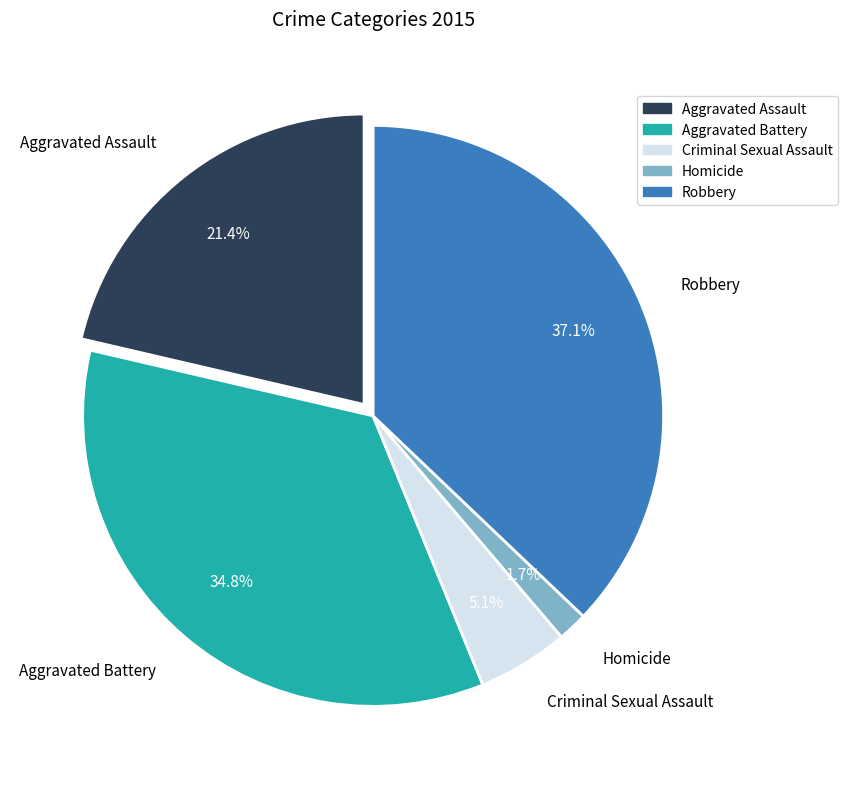

Is the sum of Aggravated Battery and Aggravated Assault greater than half?

Yes